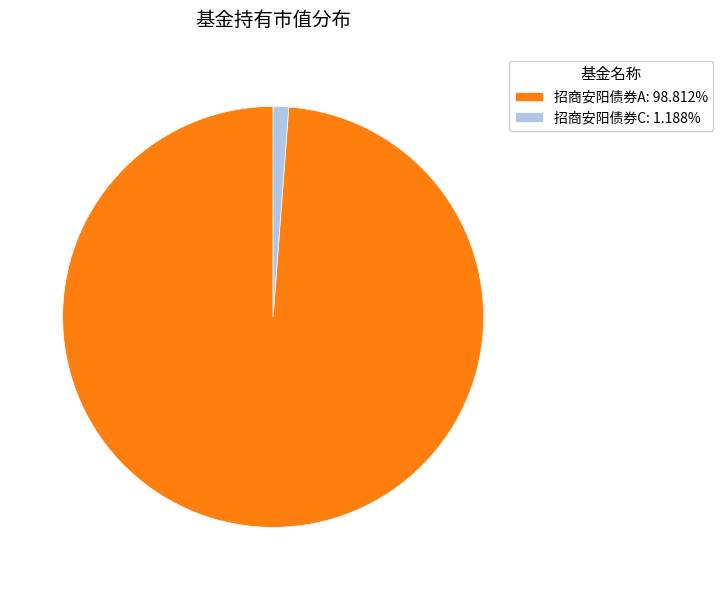

Which slice represents more than half of the pie?

招商安阳债券A